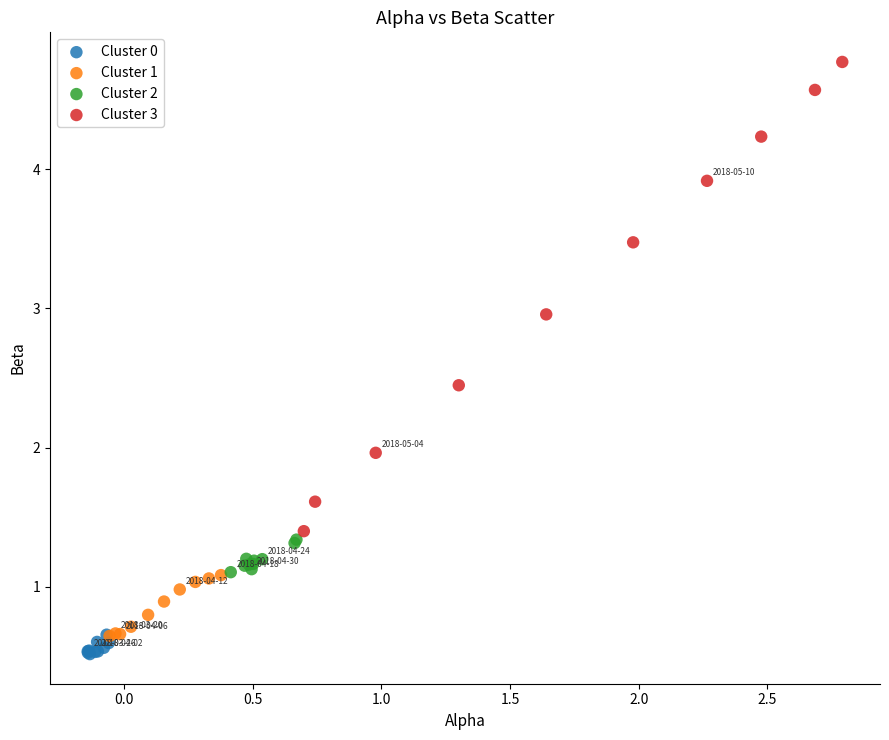

Which series reaches the maximum Y coordinate?

Cluster 3